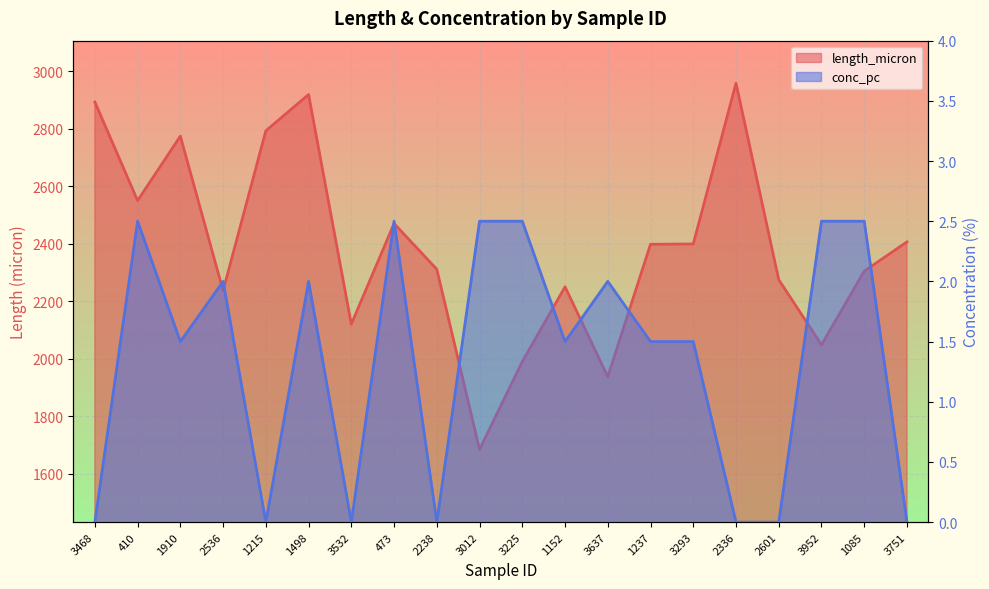

Rank the series at 2601 from lowest to highest value.

conc_pc, length_micron